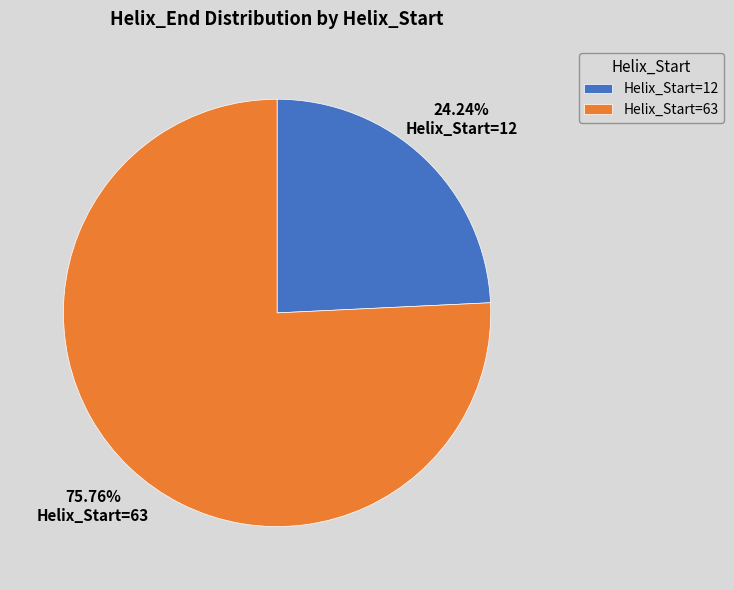

How many segments does this pie chart have?

2